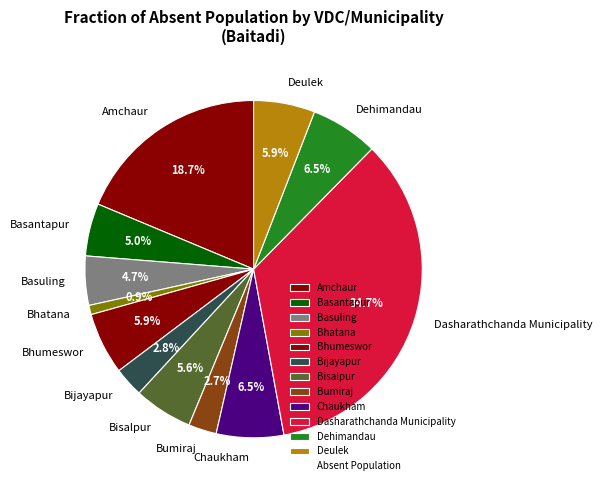

Which has a higher value, Dehimandau or Amchaur?

Amchaur